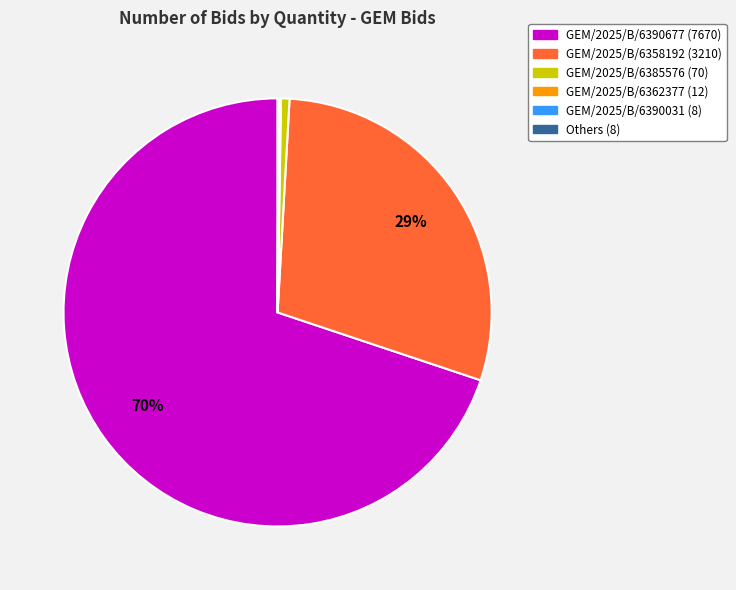

To the nearest percent, what is the average slice percentage?

17%